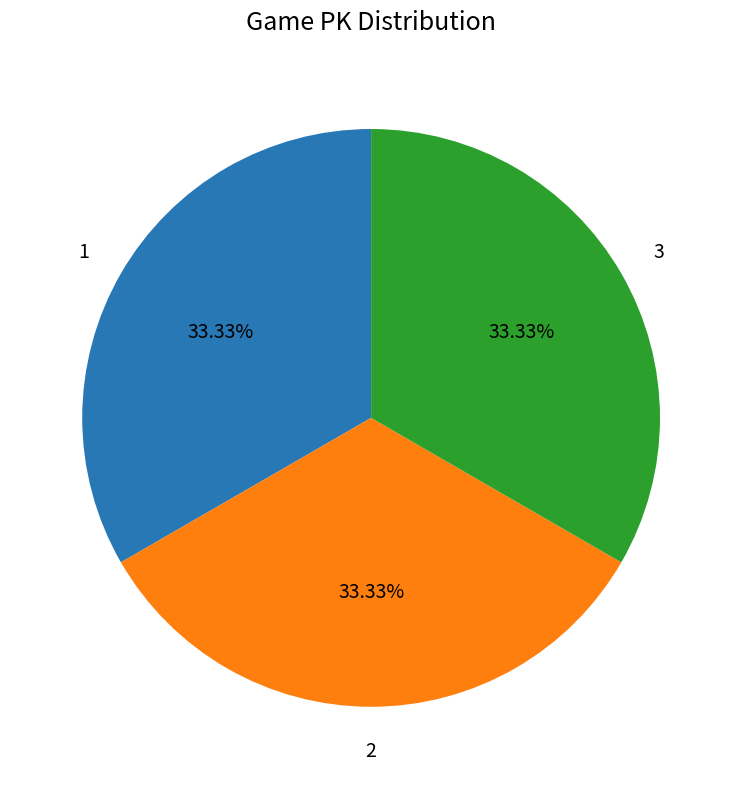

Is there a majority slice in this chart?

No